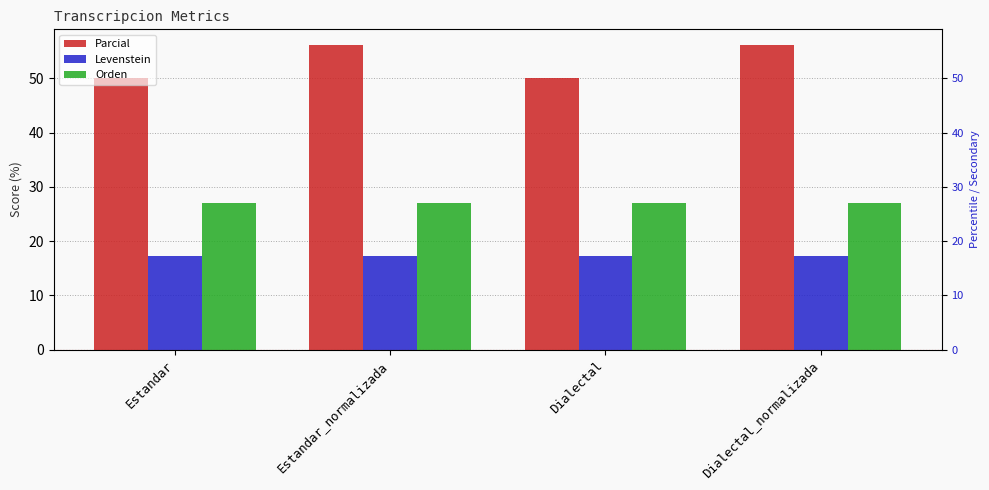

List the labels in order of Levenstein value, smallest first.

Estandar, Estandar_normalizada, Dialectal, Dialectal_normalizada